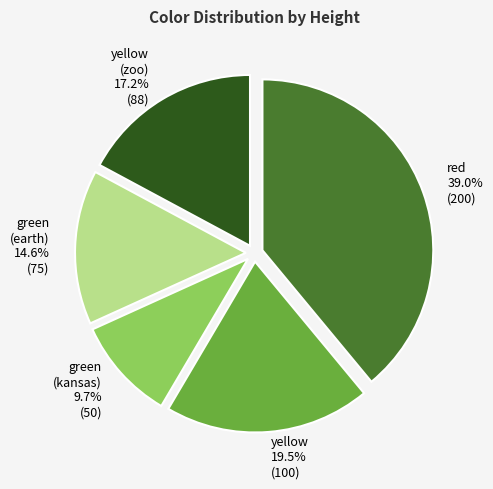

What is the total percentage of green (kansas) and yellow (zoo)?

26.9%